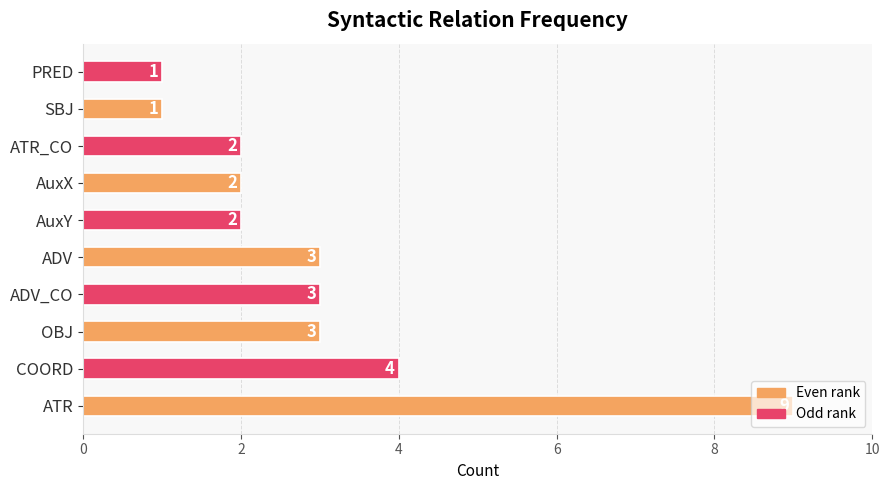

Which label corresponds to the largest value in the chart?

ATR